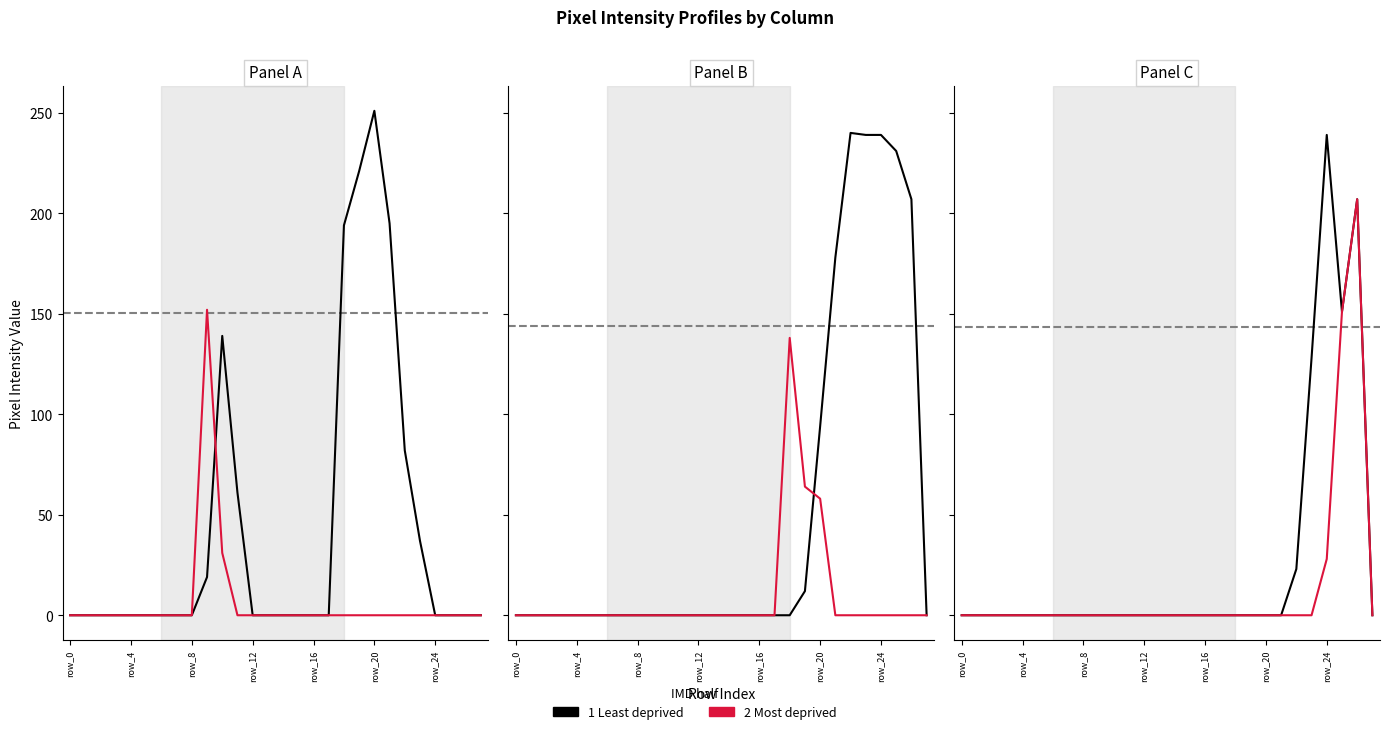

True or false: col_15 (Least deprived) has a value of 239 at 23.

True